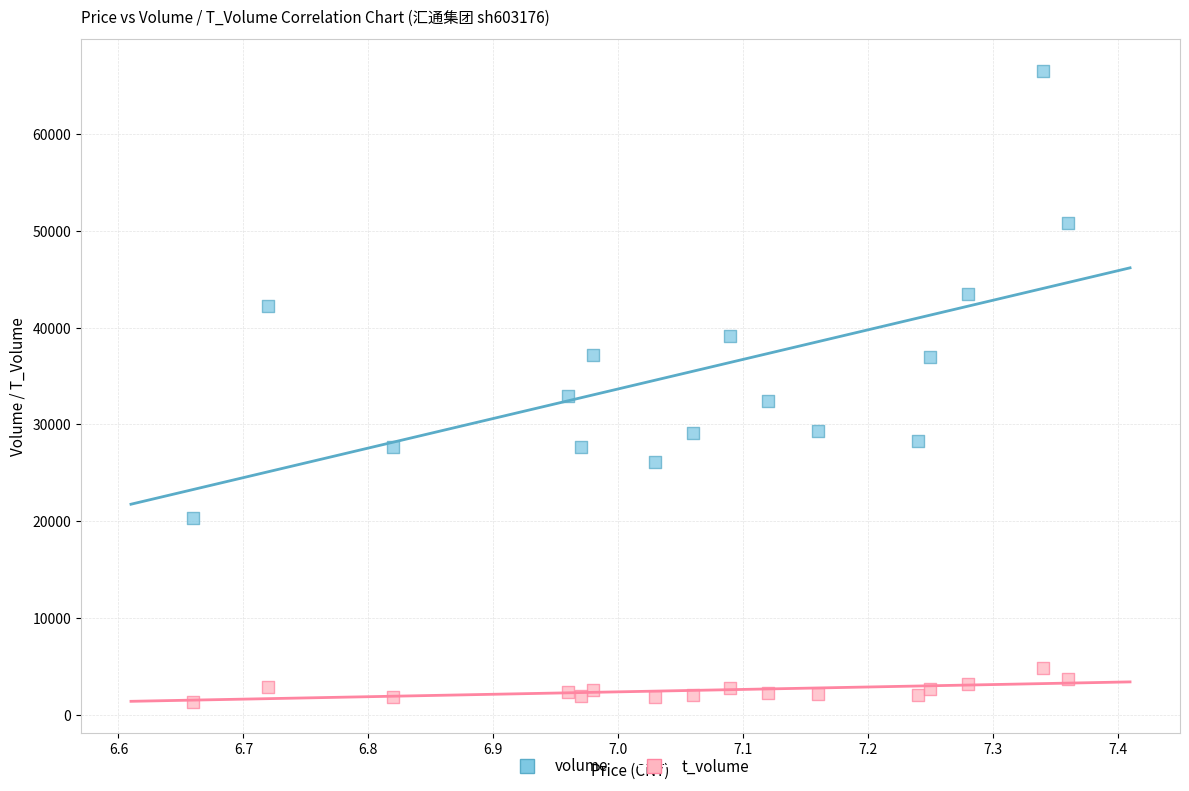

Which series has the largest Y range (max minus min)?

volume